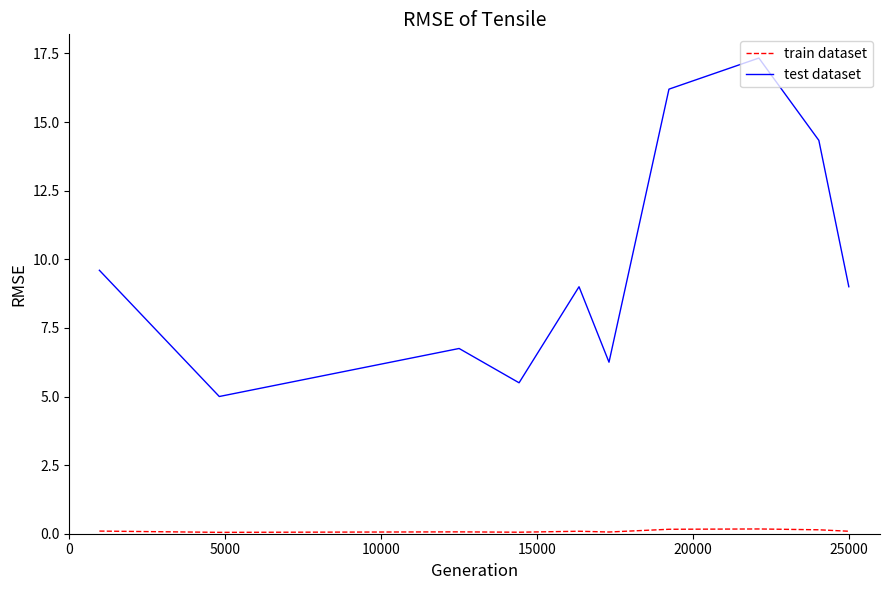

What is the average value of the test dataset series?

9.9